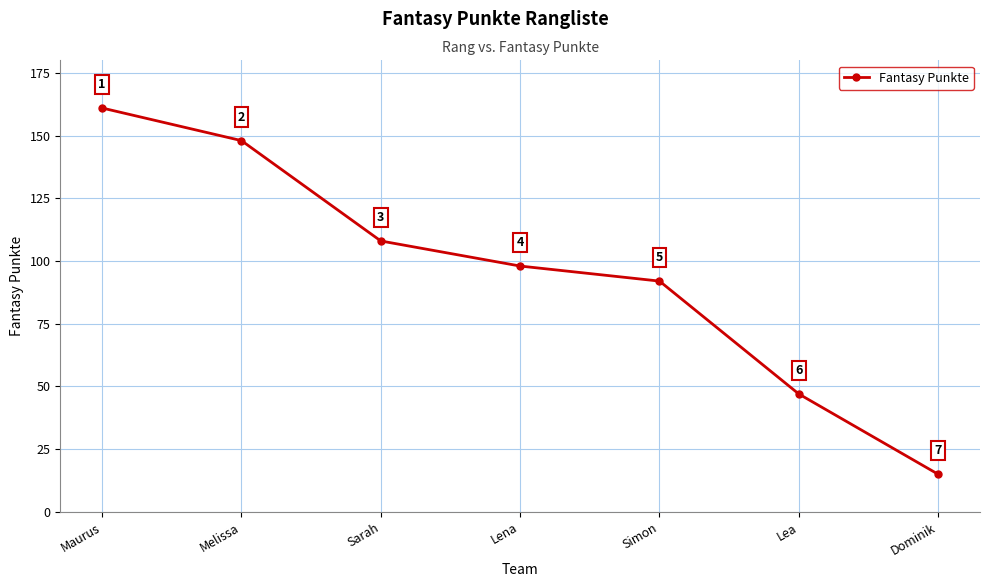

Is this an area chart (filled region under the line)?

No